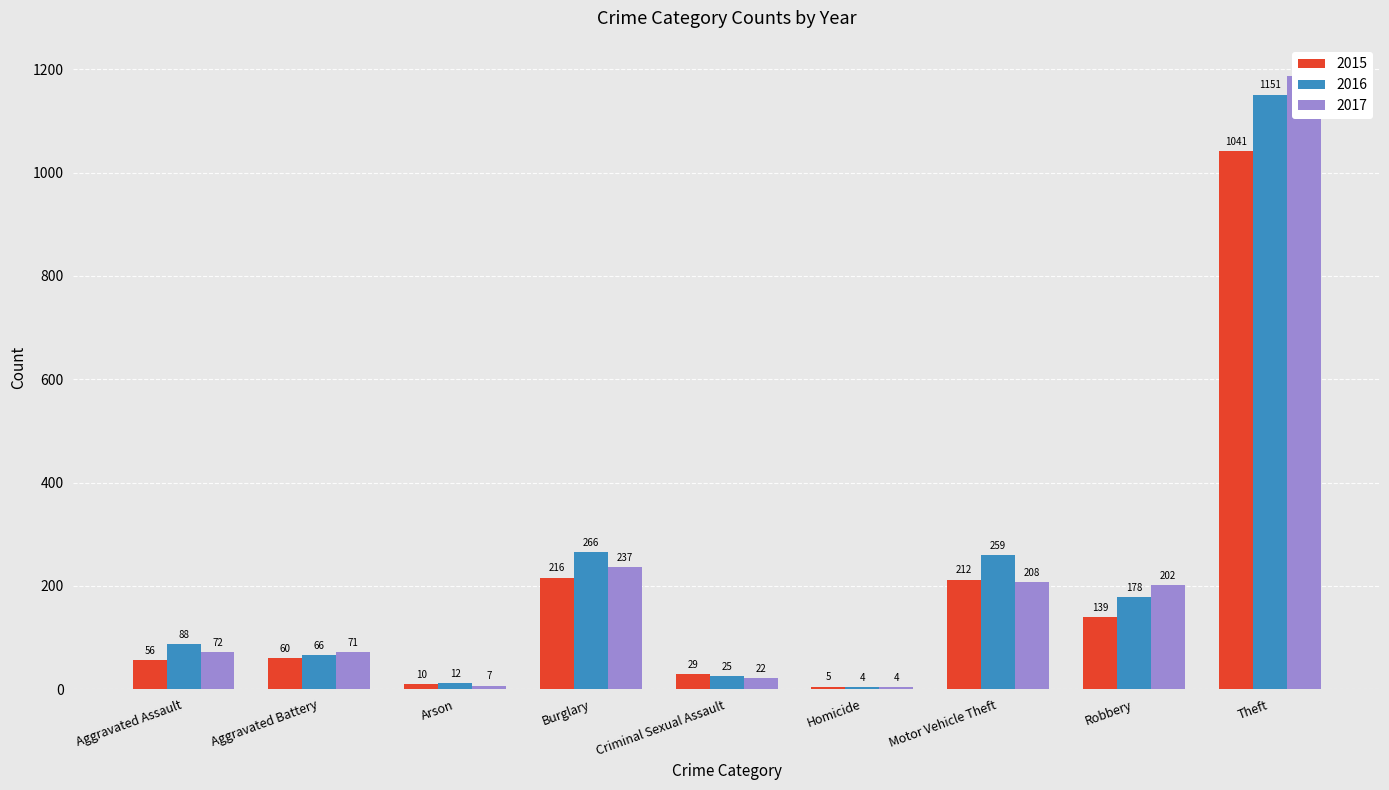

Is it true that 2015 equals 60 at Aggravated Battery?

True